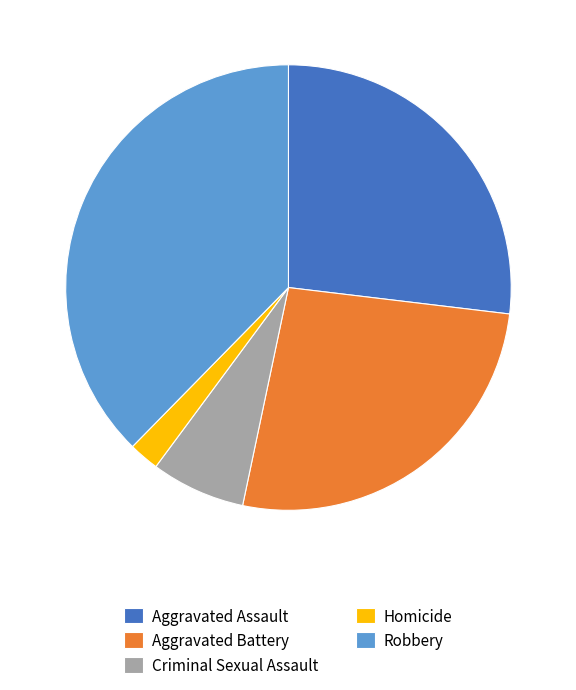

What is the smallest slice in the pie chart?

Homicide